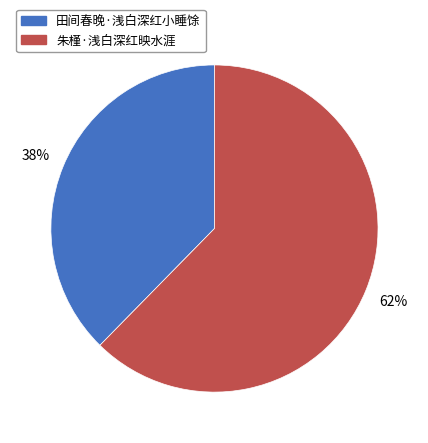

To the nearest percent, what is the average slice percentage?

50%